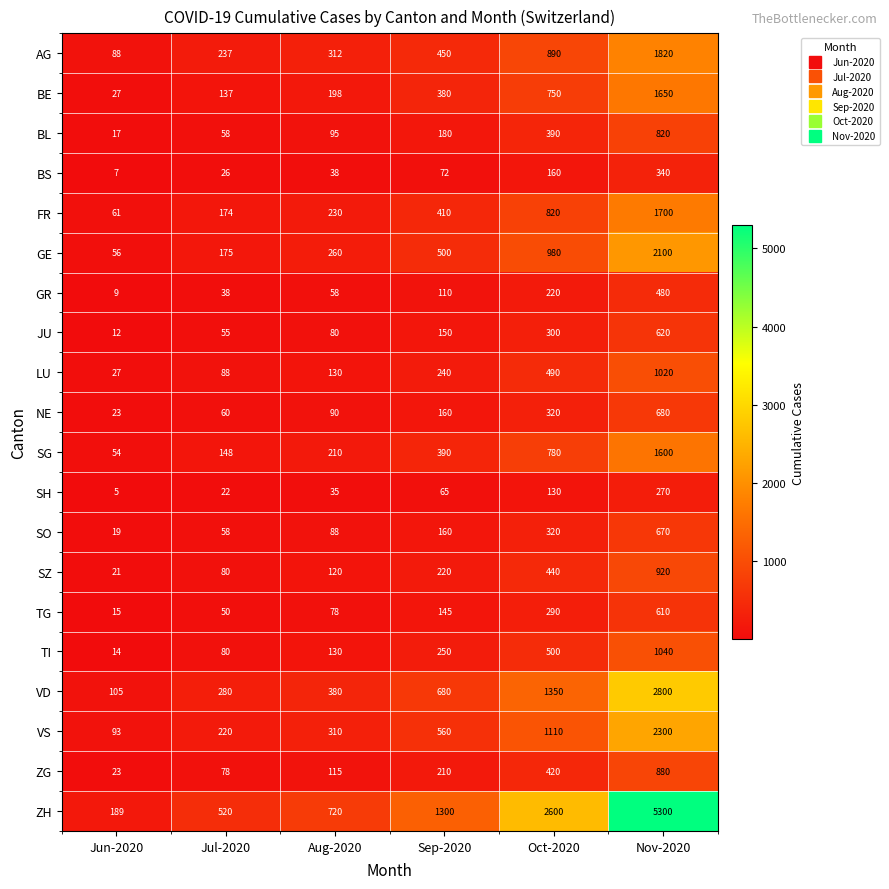

At how many categories does at least one series exceed 5219?

1